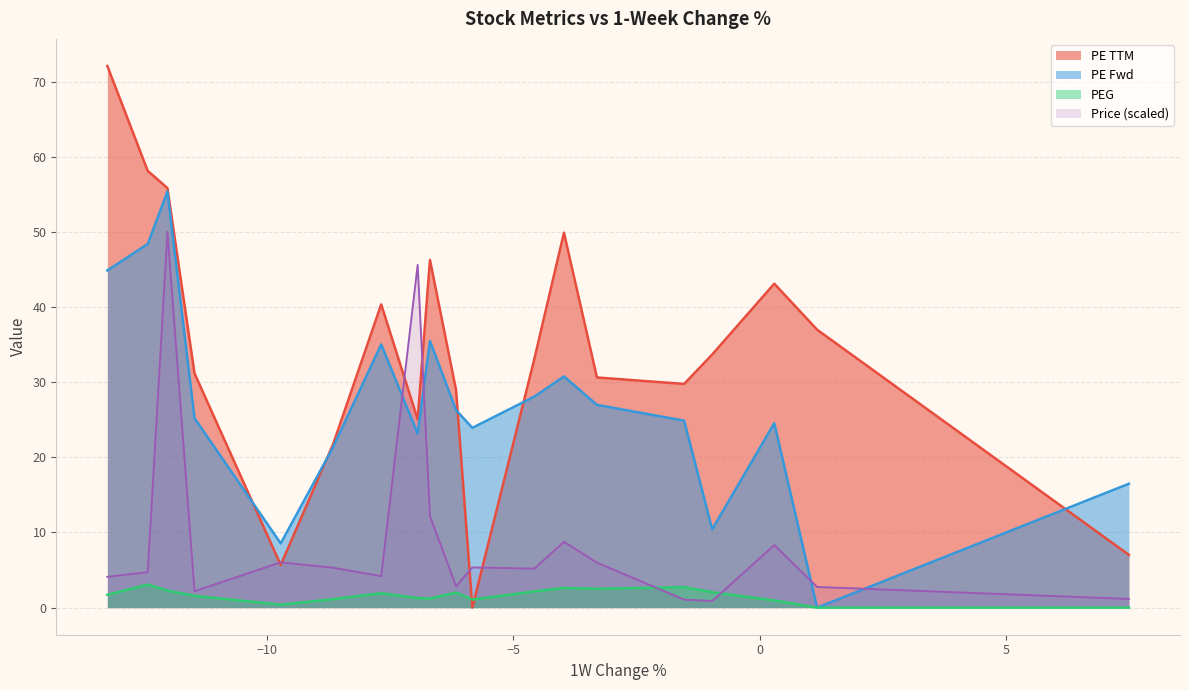

How many intersections are there between PEG and PE TTM?

2